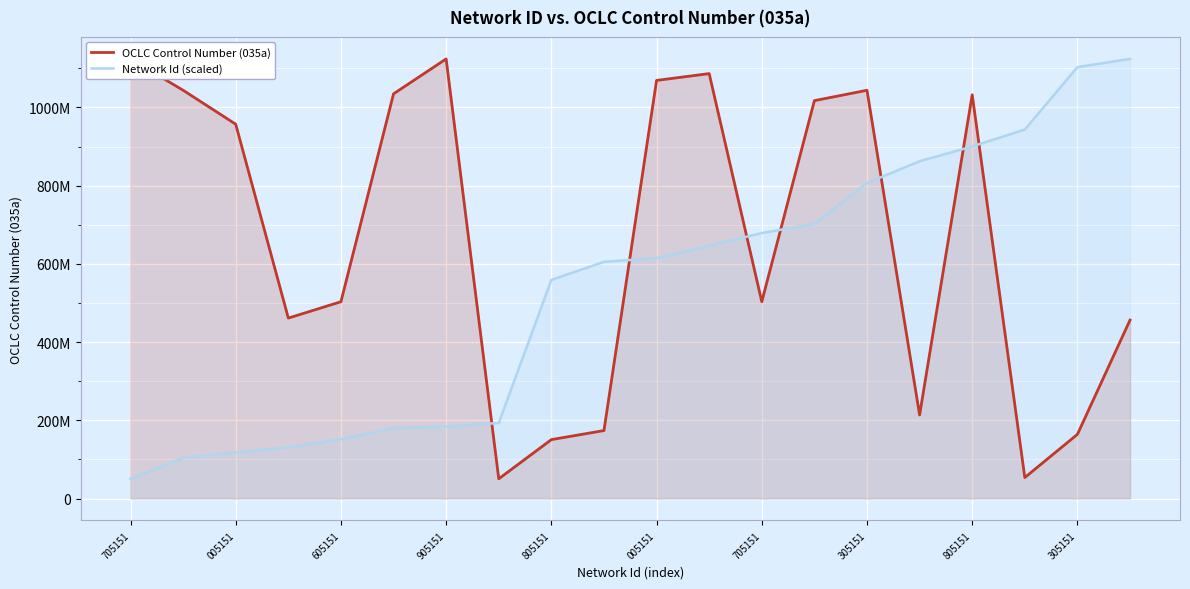

In OCLC Control Number (035a), how many points are higher than both neighbors (excluding endpoints)?

4